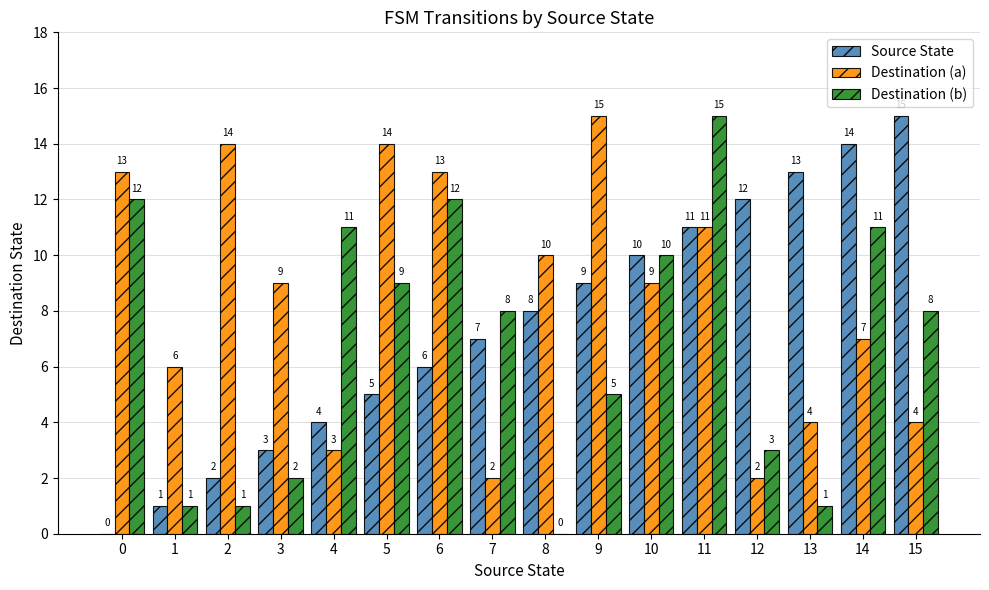

What are all the series names shown in the legend?

Source State, Destination (a), Destination (b)